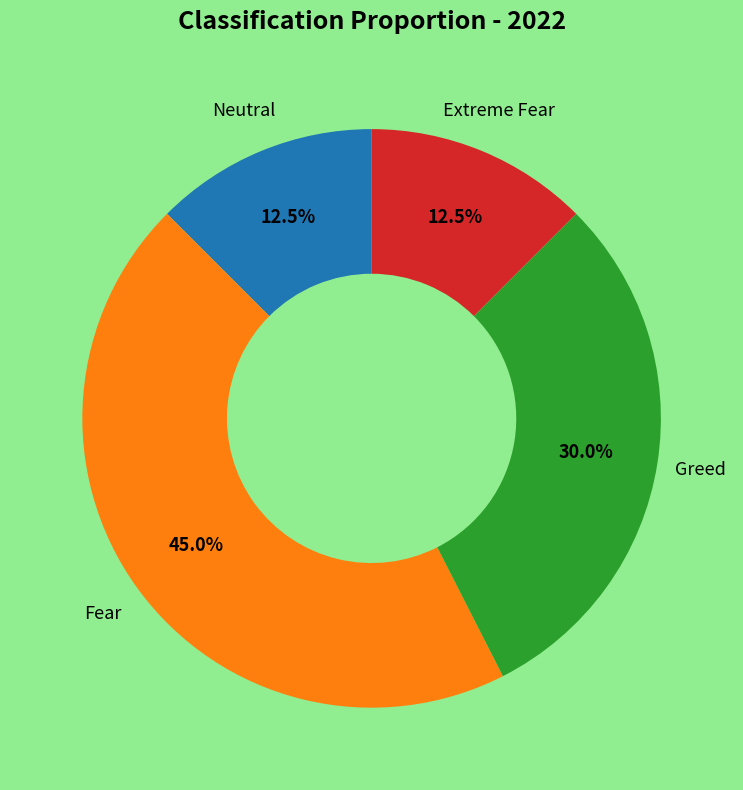

Does any single category account for the majority?

No